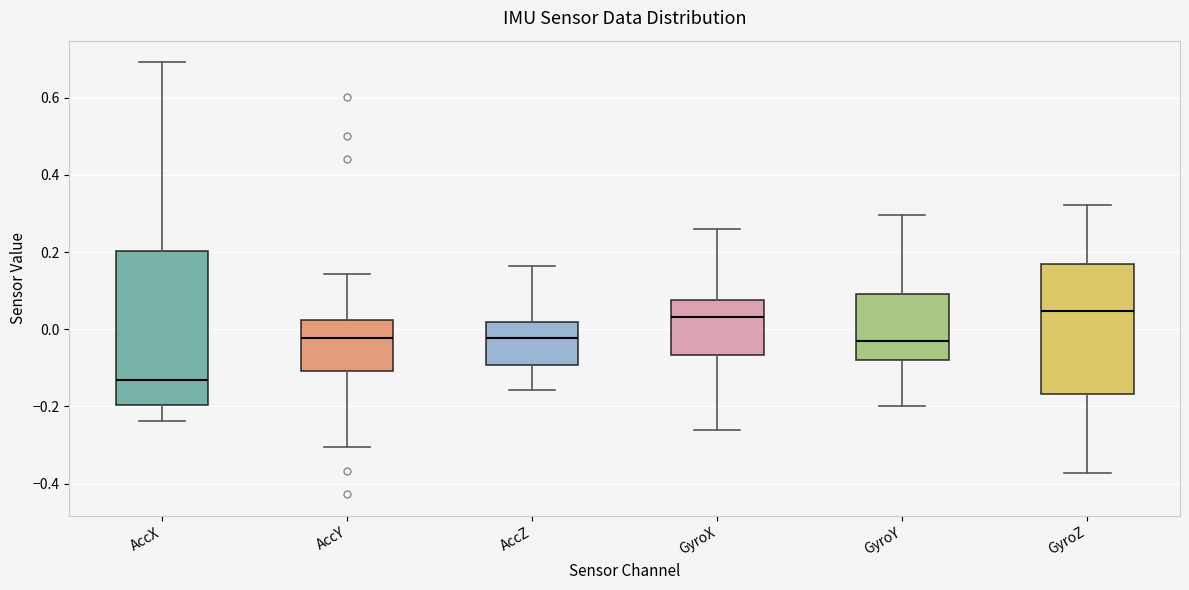

Reading left to right, read every box against the y-axis: the position of its median line, the range the box covers, and the ends of its whiskers. The values are not printed on the chart, so give them approximately, as read against the axis.

AccX: median -0.14, box -0.20 to 0.20, whiskers -0.24 to 0.70
AccY: median -0.02, box -0.10 to 0.02, whiskers -0.30 to 0.14
AccZ: median -0.02, box -0.10 to 0.02, whiskers -0.16 to 0.16
GyroX: median 0.04, box -0.06 to 0.08, whiskers -0.26 to 0.26
GyroY: median -0.04, box -0.08 to 0.10, whiskers -0.20 to 0.30
GyroZ: median 0.04, box -0.16 to 0.16, whiskers -0.38 to 0.32